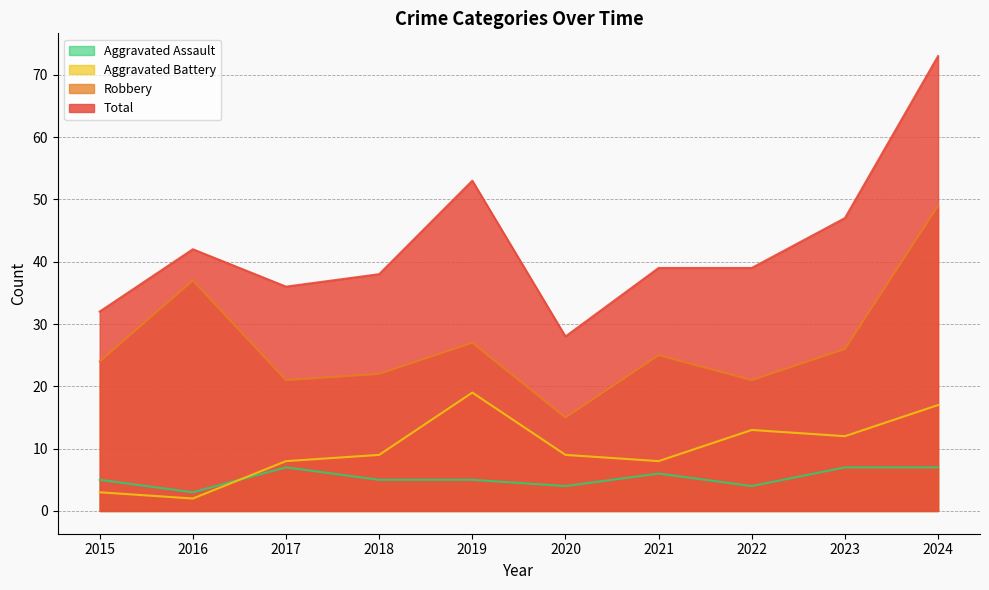

List the labels in order of Aggravated Battery value, largest first.

2019, 2024, 2022, 2023, 2018, 2020, 2017, 2021, 2015, 2016